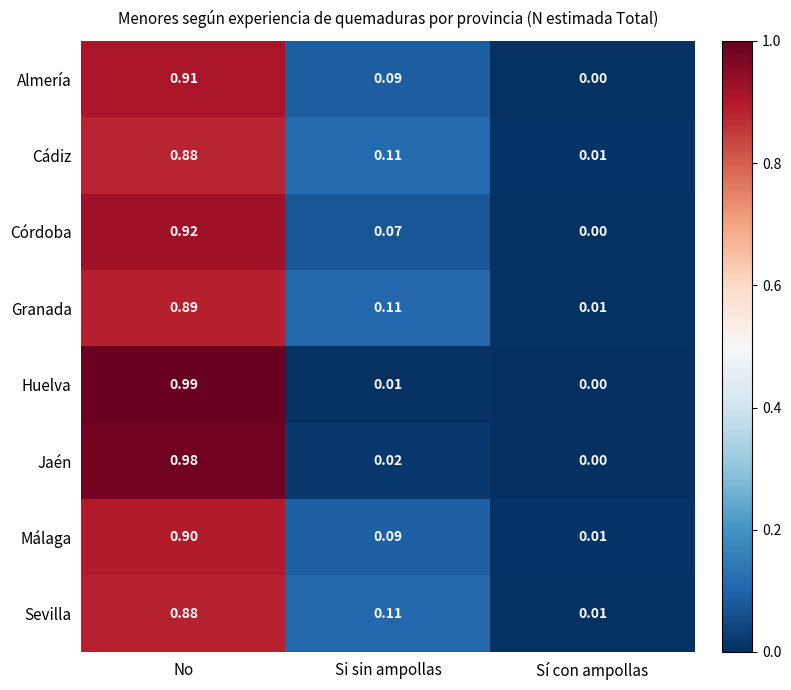

At how many categories does at least one series exceed 0?

3